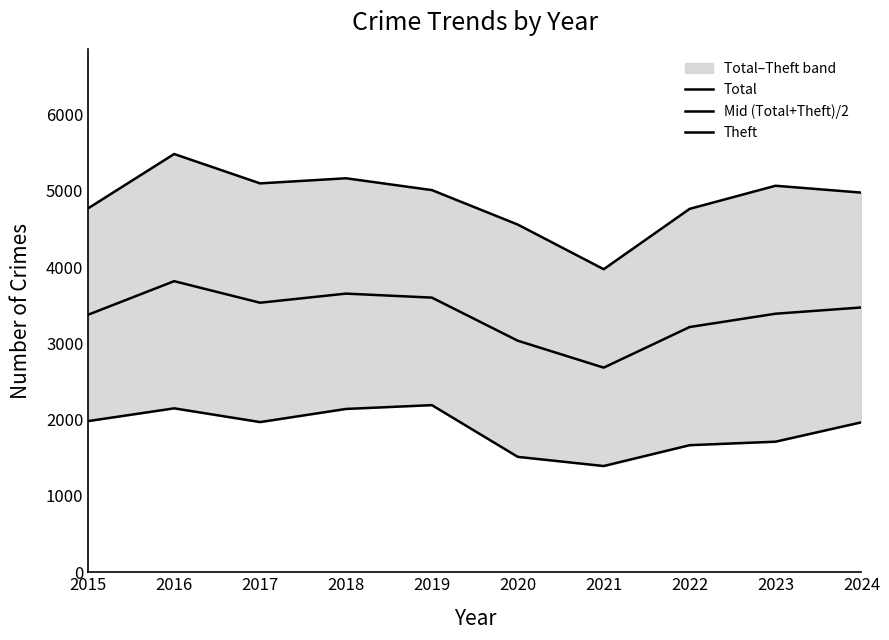

How many series are shown in this chart?

3